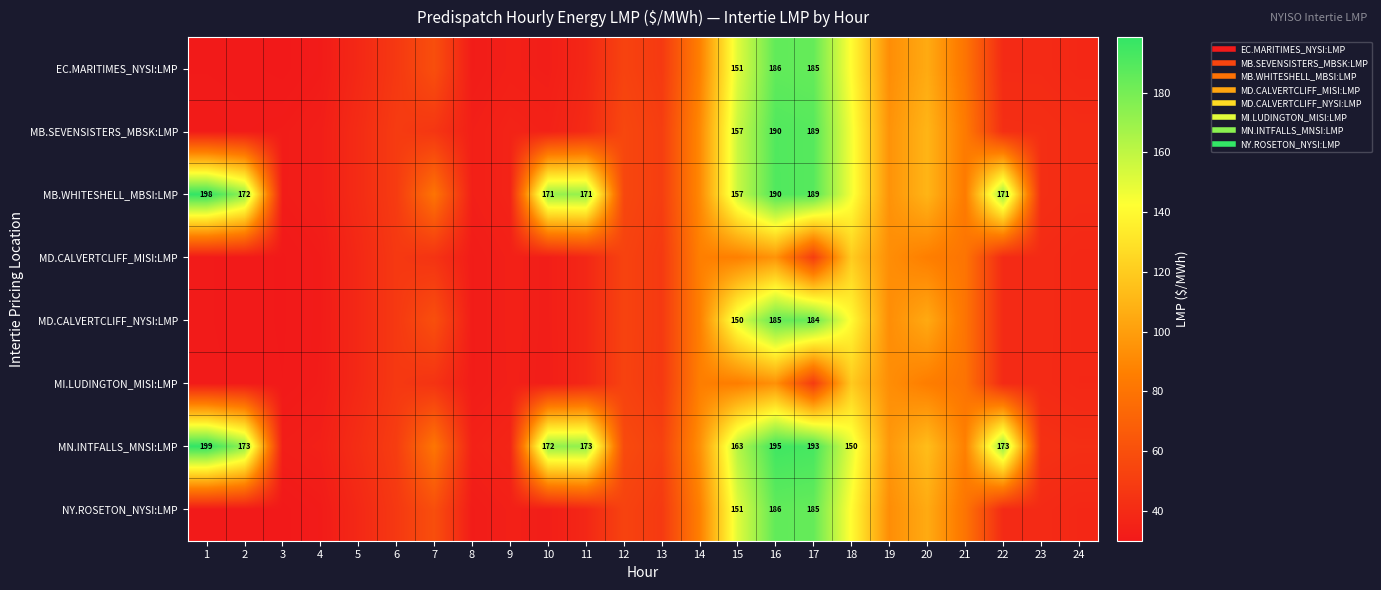

True or false: NY.ROSETON_NYSI:LMP has a value of 18.6 at 12.

False